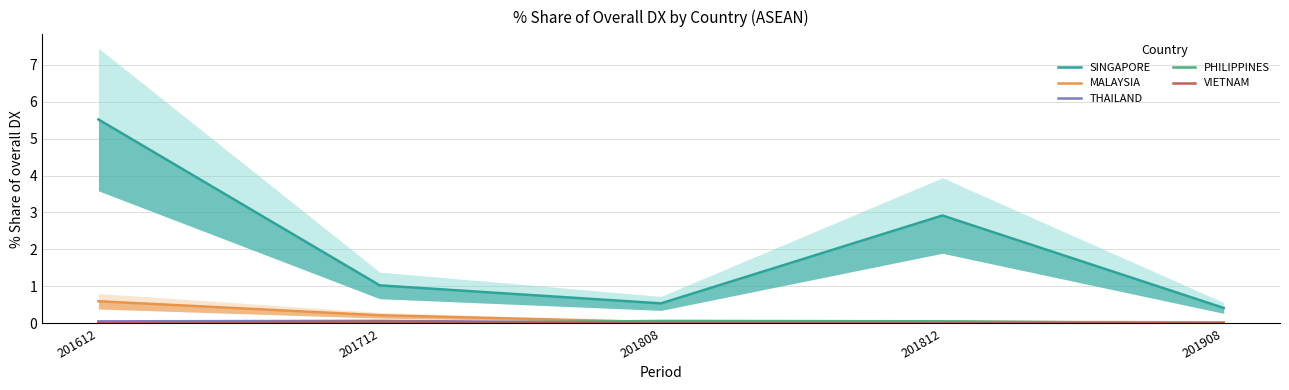

How many values in the THAILAND series exceed 0?

4